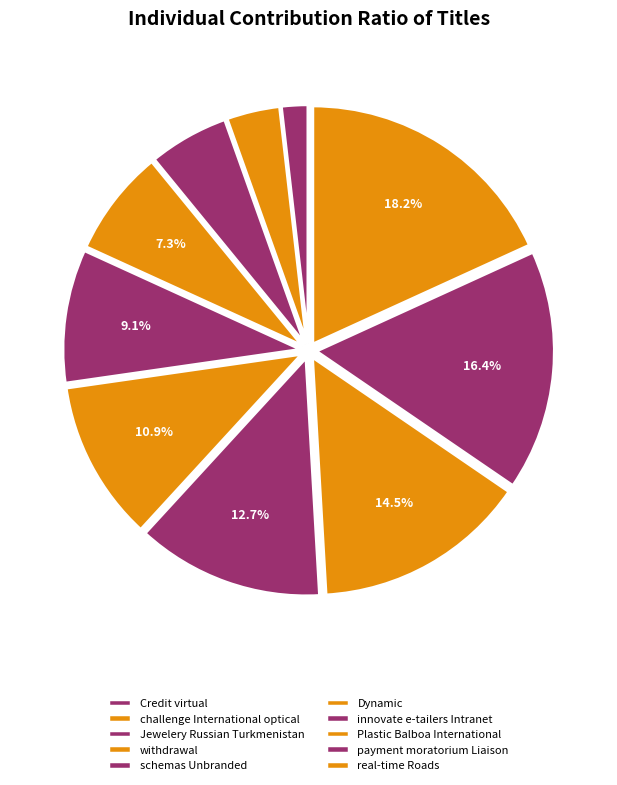

The Credit virtual slice represents 1% of the pie. True or false?

False